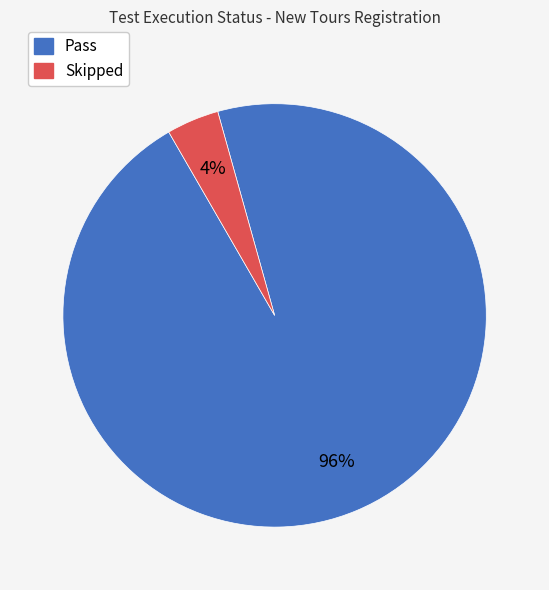

Combined, do Skipped and Pass account for over 50%?

Yes